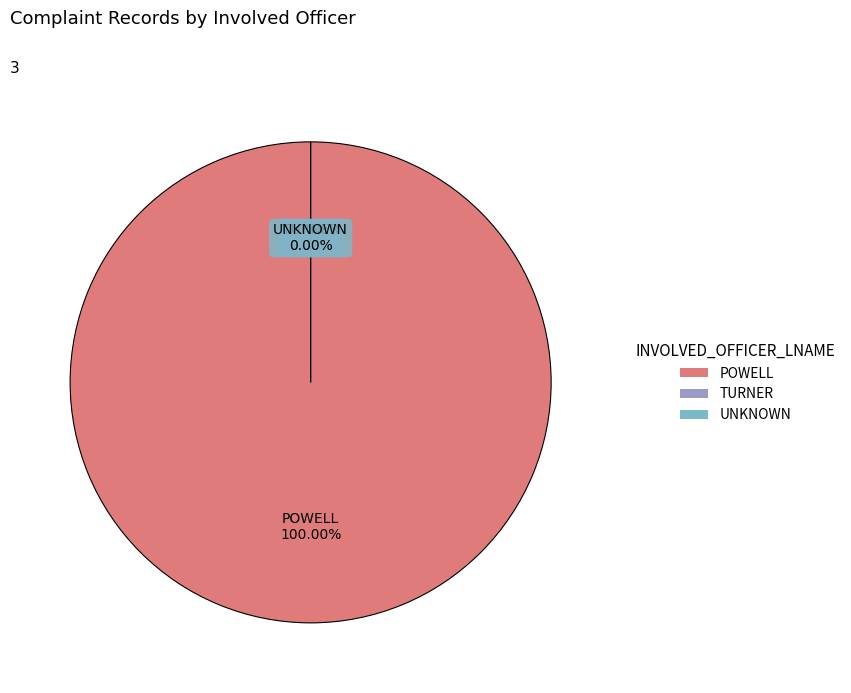

Count the number of slices in the pie.

3